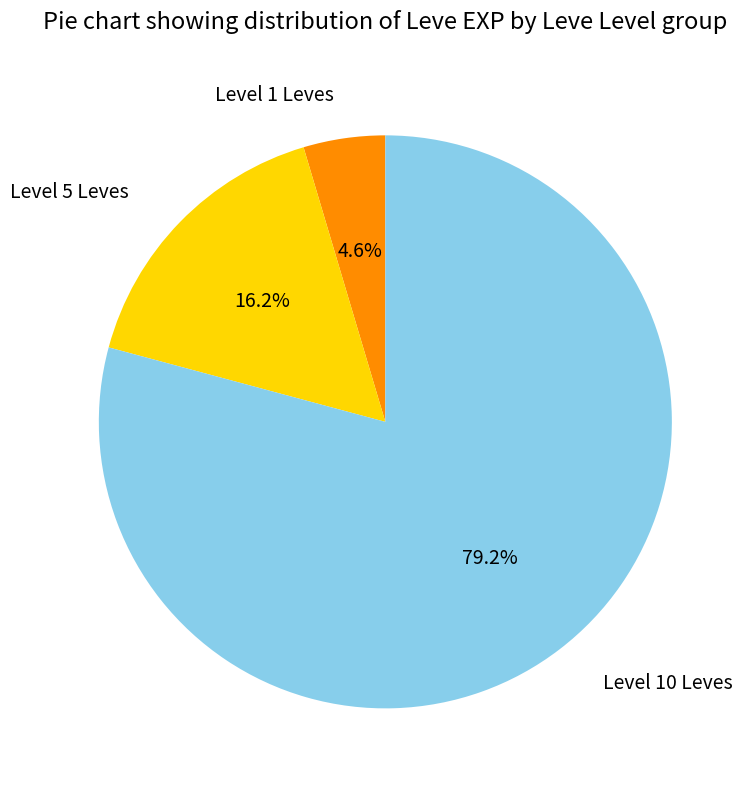

Which has a higher value, Level 10 Leves or Level 5 Leves?

Level 10 Leves